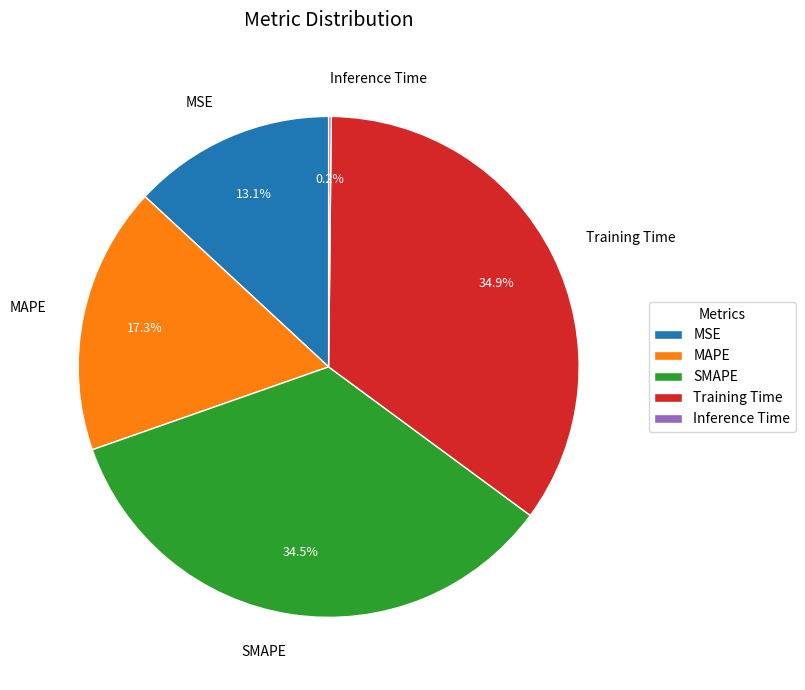

What percentage is NOT represented by MSE?

86.9%